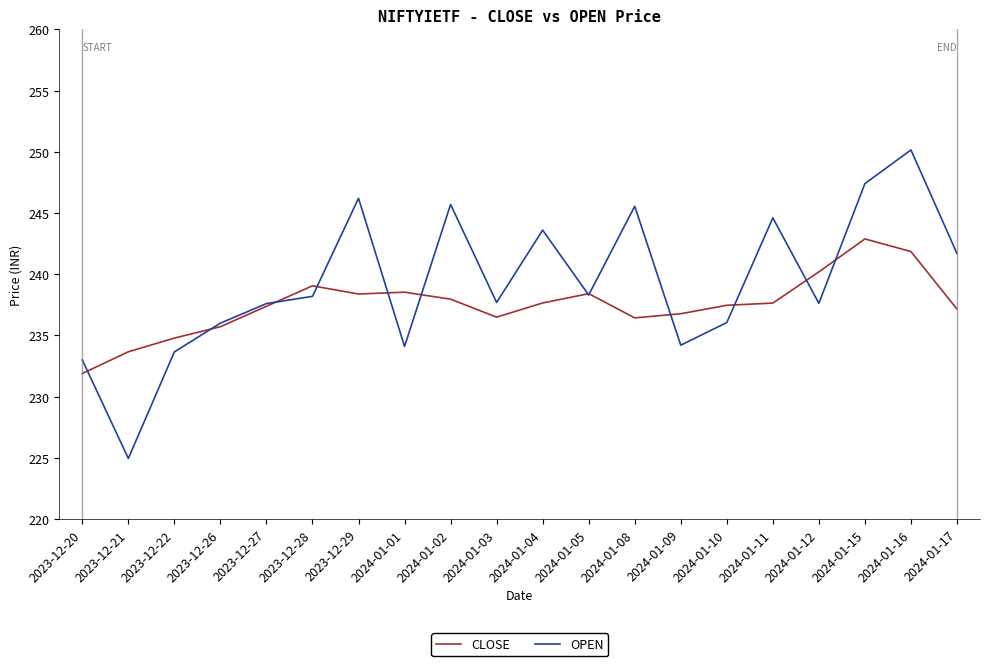

Which series has the largest total across all categories?

OPEN